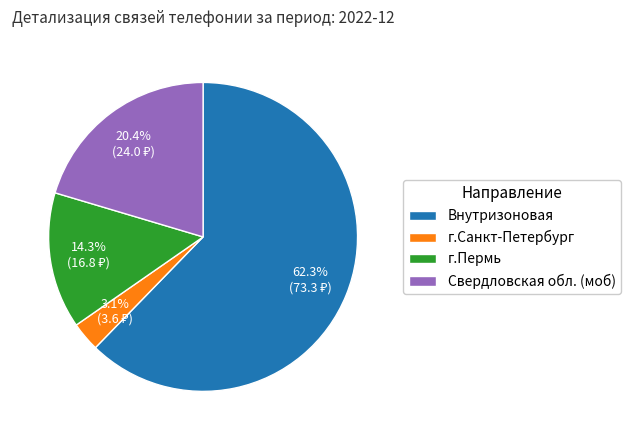

Between Свердловская обл. (моб) and г.Пермь, which is larger?

Свердловская обл. (моб)